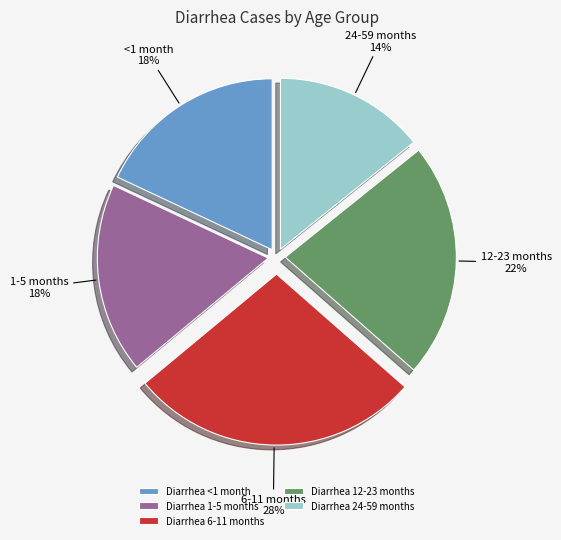

Between Diarrhea 12-23 months and Diarrhea 24-59 months, which is larger?

Diarrhea 12-23 months